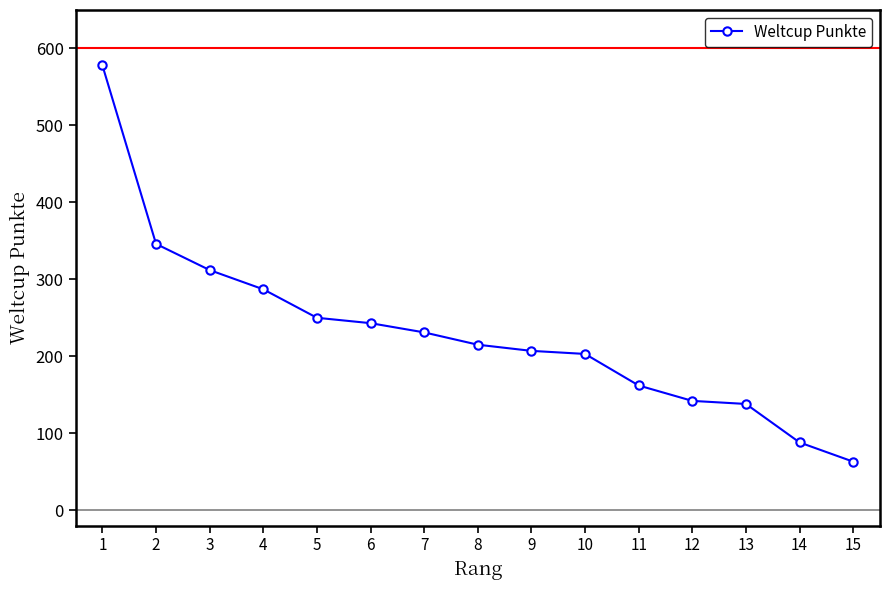

What is the maximum value shown in the chart?

578